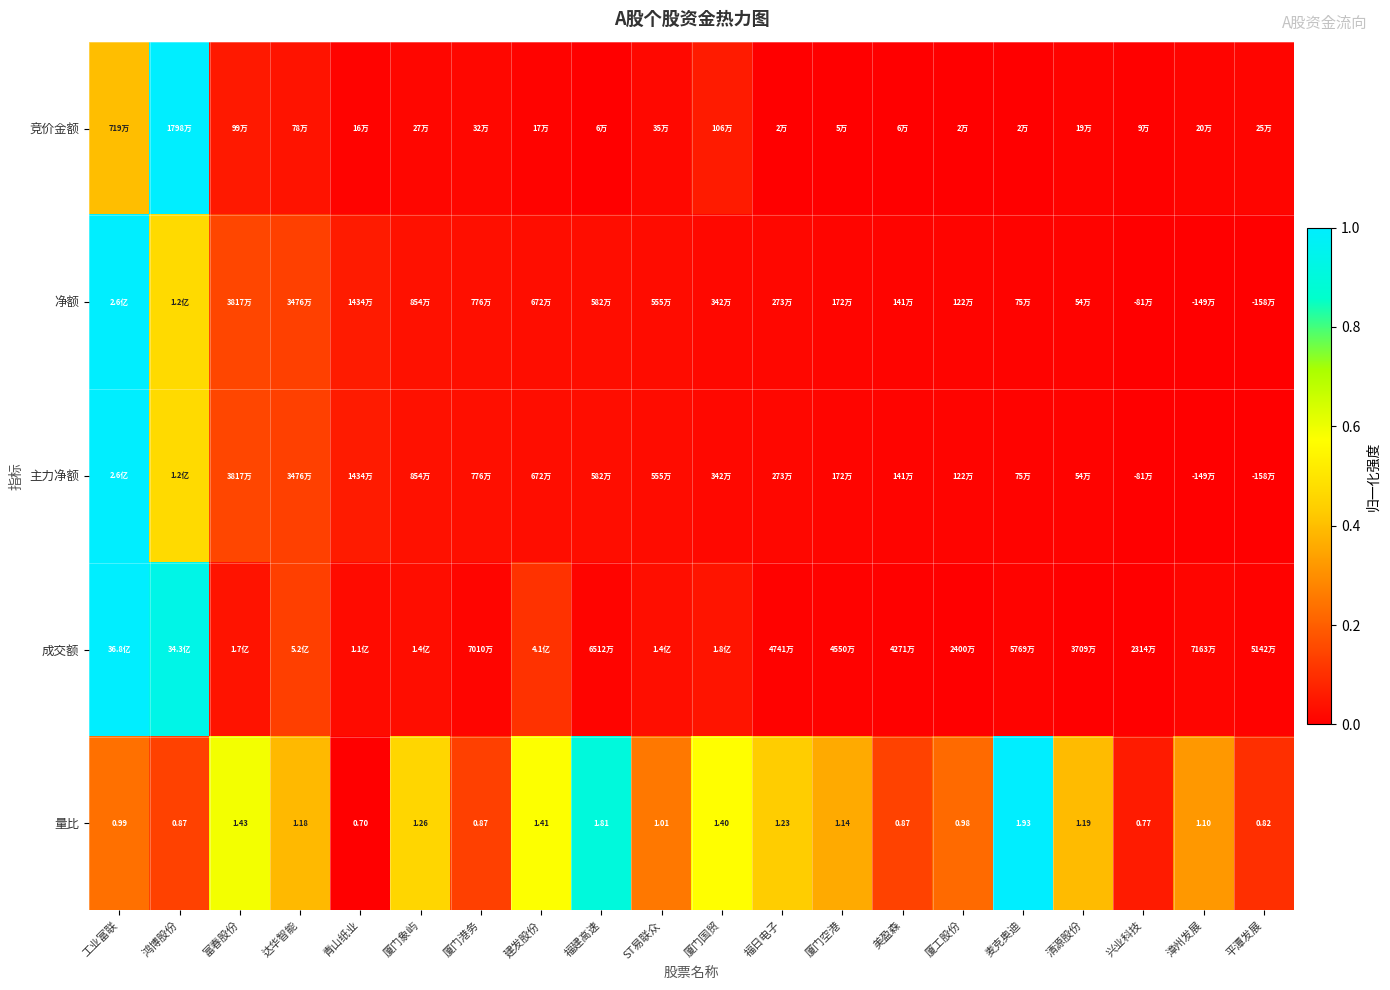

What is the maximum value for 主力净额?

1.0